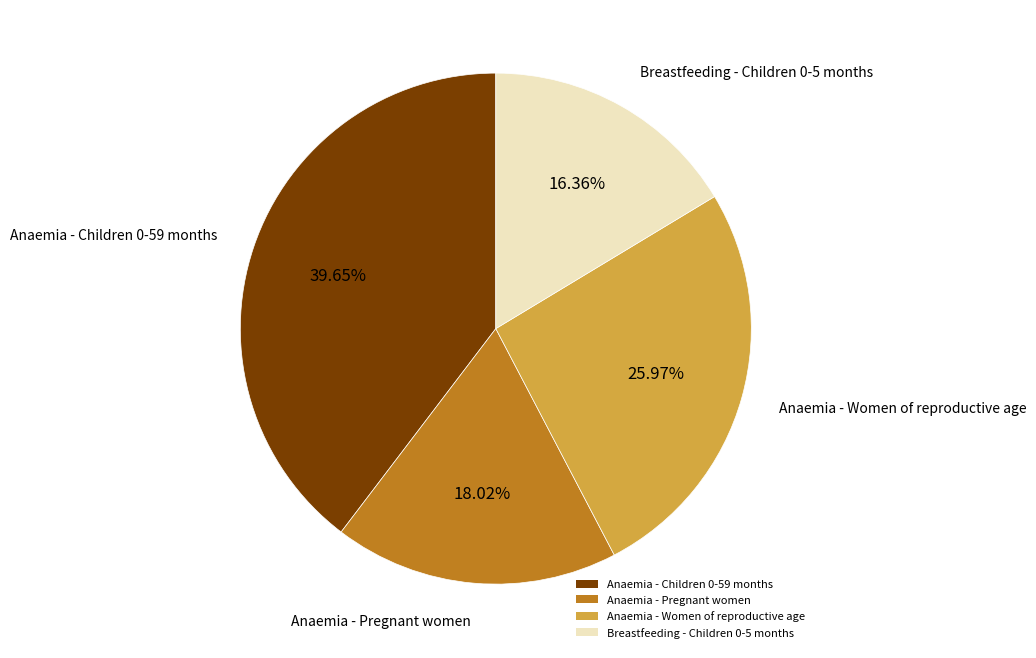

To the nearest percent, what percentage of the pie is Anaemia - Pregnant women?

18%